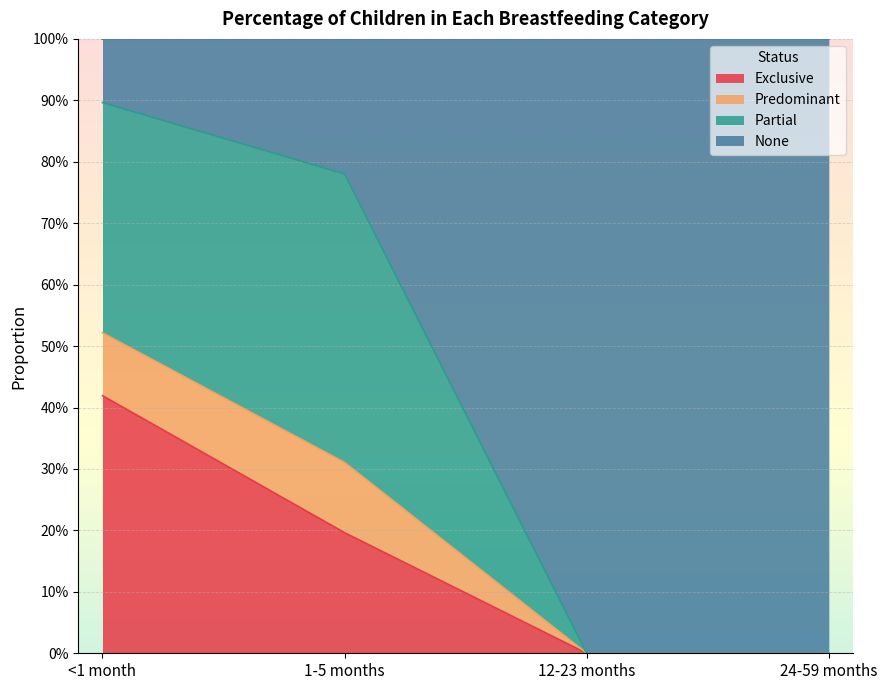

Is it true that Exclusive equals 0.4 at <1 month?

True